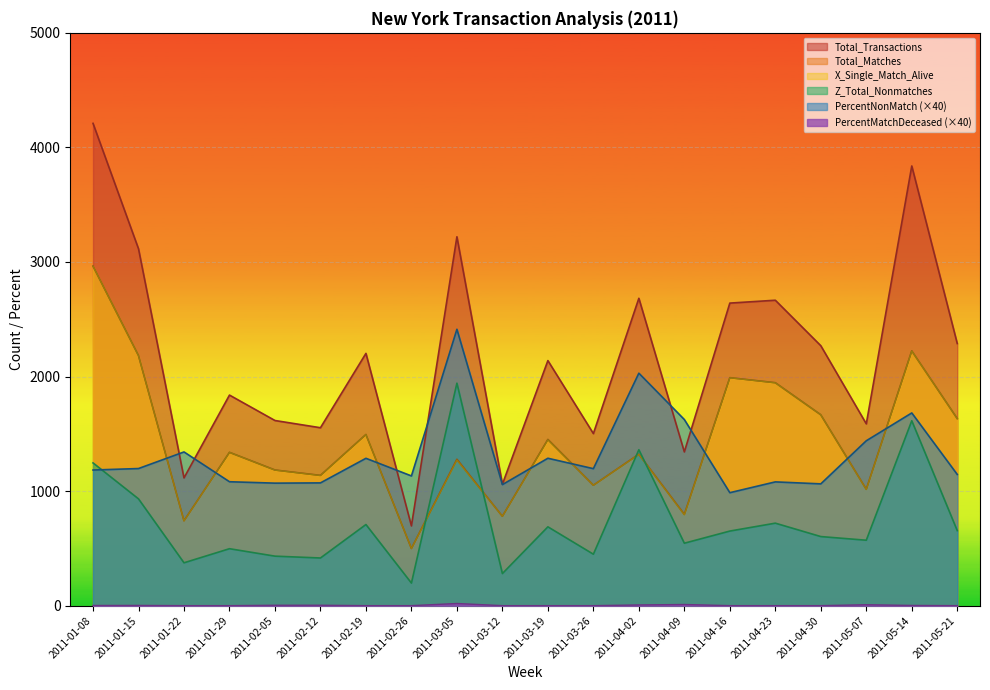

Is it true that Total_Transactions equals 3575.4 at 2011-03-19?

False